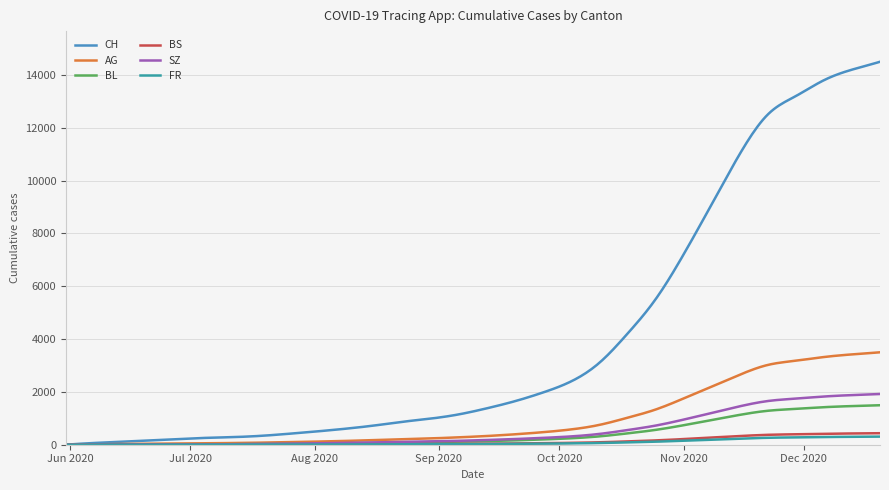

What is the maximum value shown in the chart?

14500.0